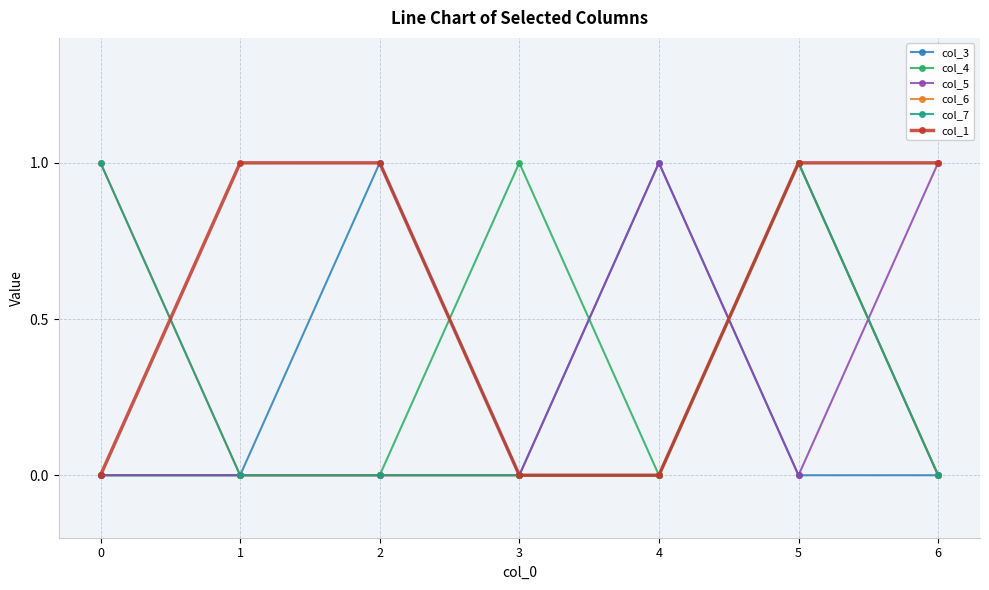

List the labels in order of col_7 value, largest first.

0, 5, 1, 2, 3, 4, 6